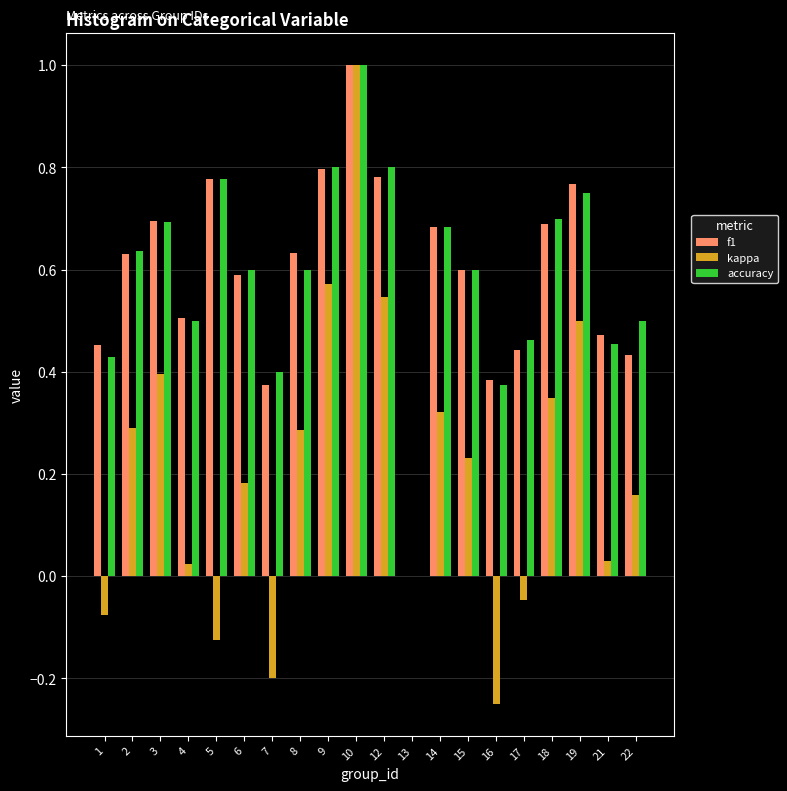

What is the sum of all kappa values?

4.2